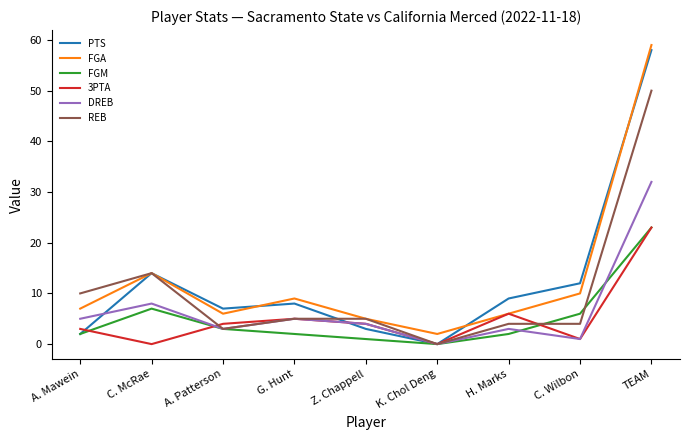

What is the difference between the second highest and second lowest values in the FGA series?

9